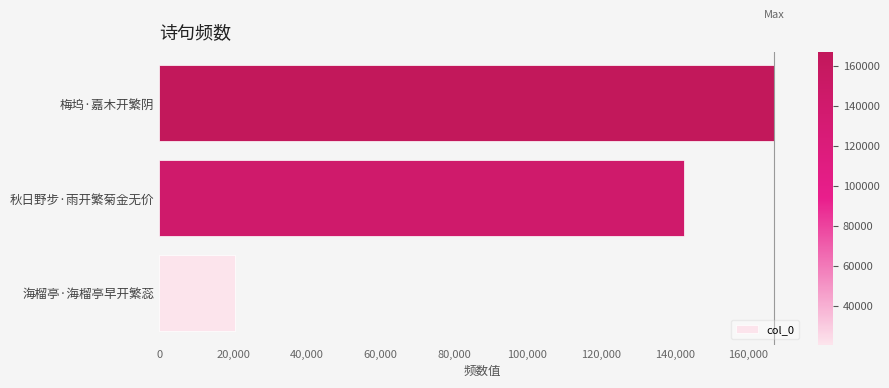

Reading bottom to top, transcribe all the data shown in this chart.

20664	142488	166946